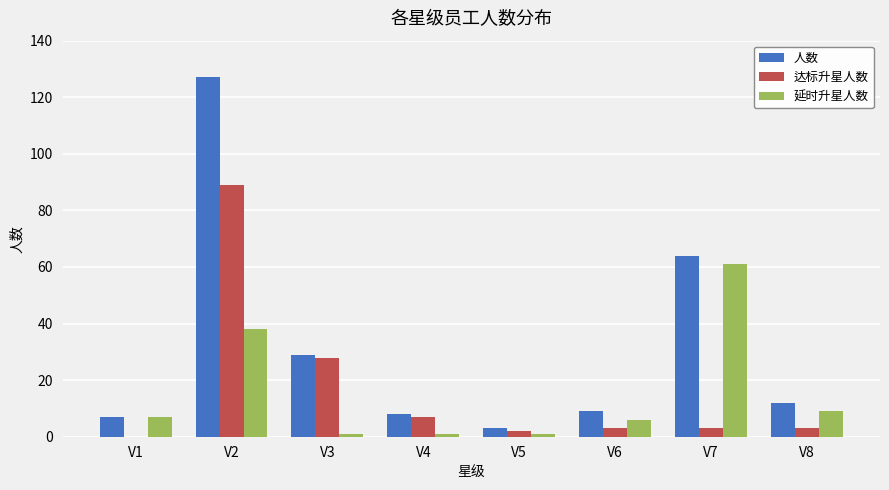

Where is 人数 nearest to the value 65?

V7